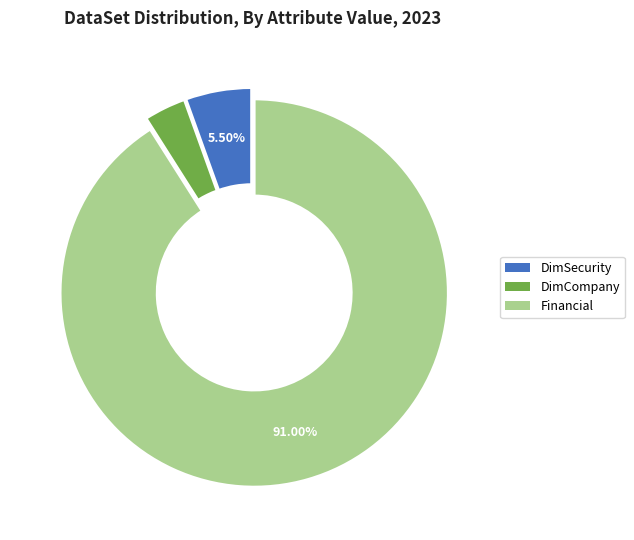

True or false: Financial accounts for 91% of the total.

True